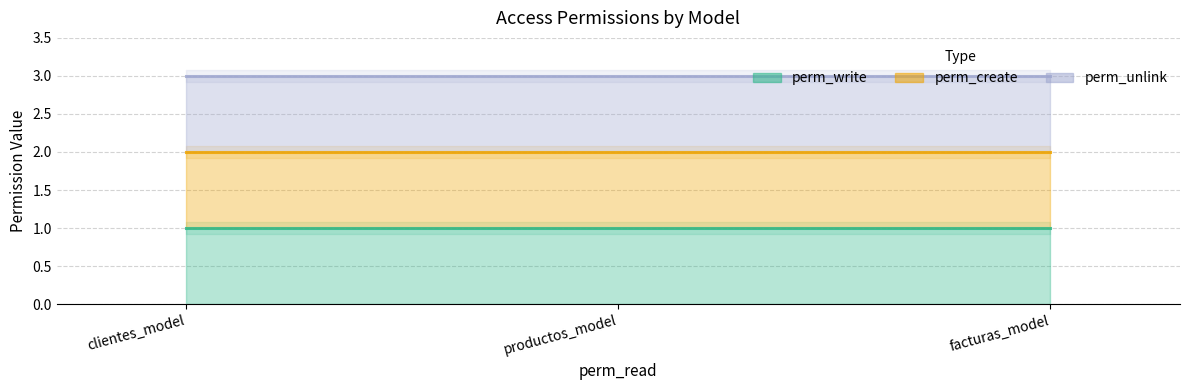

What are all the series names shown in the legend?

perm_write (line), perm_create (line), perm_unlink (line)